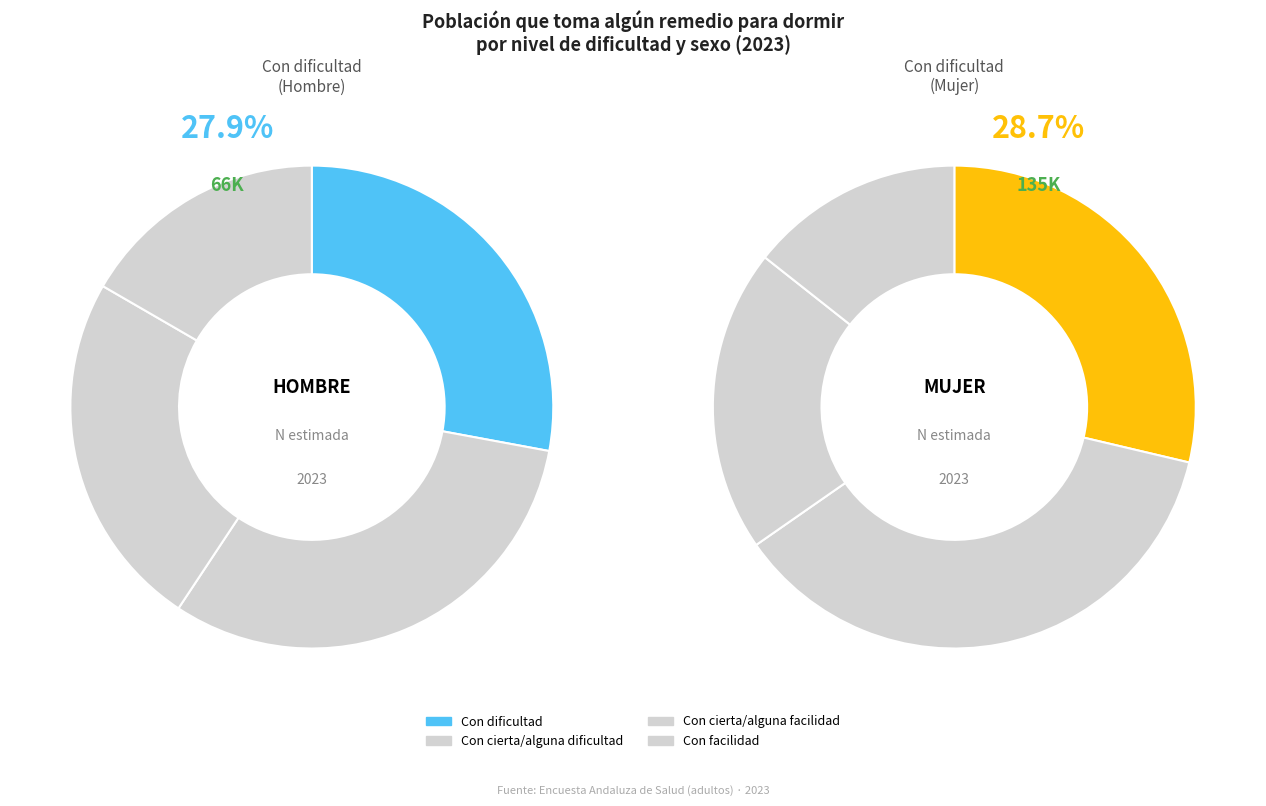

Combined, do 3 and mujer account for over 50%?

No